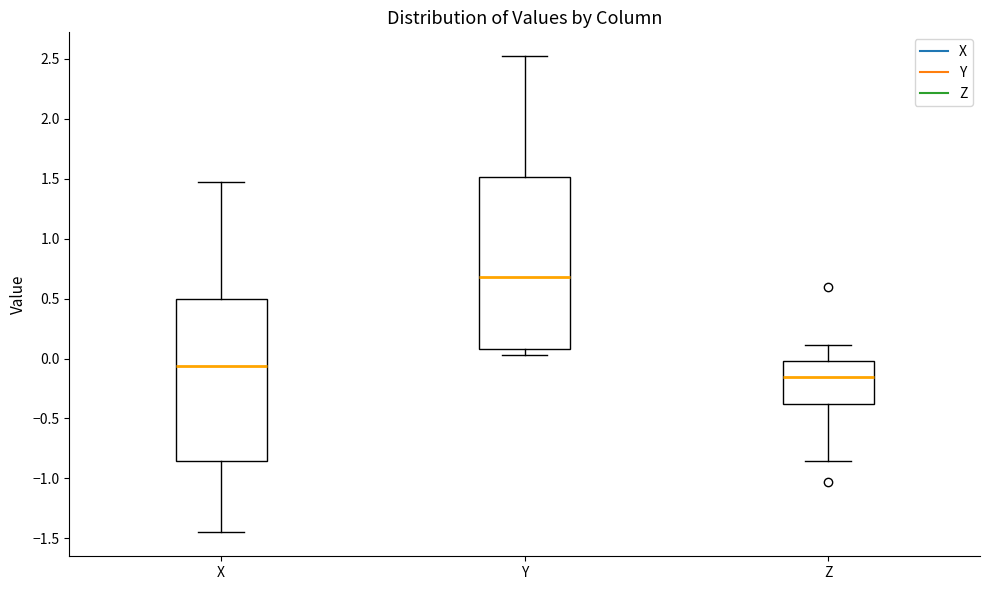

Reading left to right, read every box against the y-axis: the position of its median line, the range the box covers, and the ends of its whiskers. The values are not printed on the chart, so give them approximately, as read against the axis.

X: median -0.05, box -0.85 to 0.50, whiskers -1.45 to 1.45
Y: median 0.70, box 0.10 to 1.50, whiskers 0.05 to 2.50
Z: median -0.15, box -0.40 to 0.00, whiskers -0.85 to 0.10